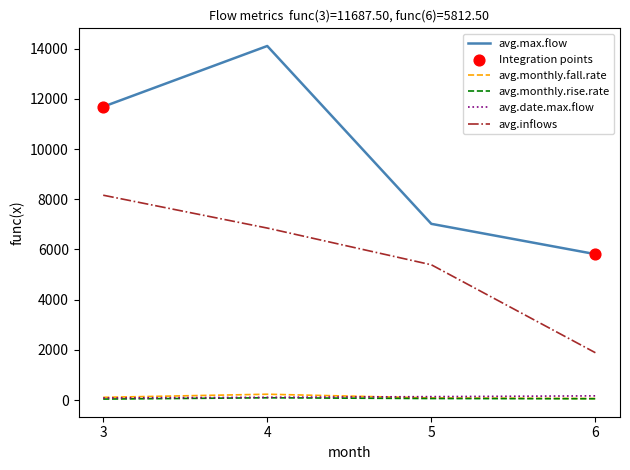

At which category is the sum across all series the highest?

4